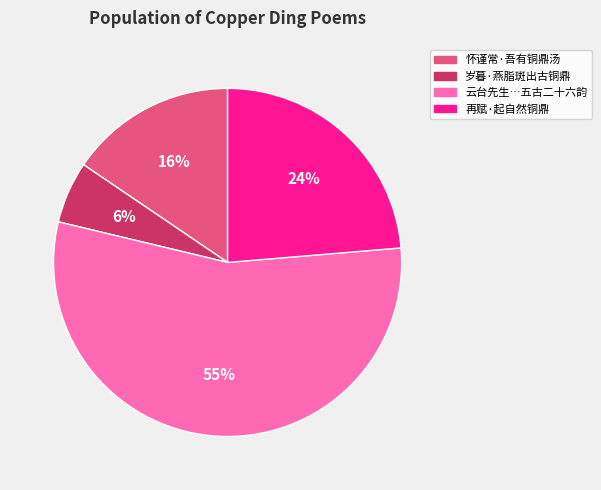

Count the number of slices in the pie.

4